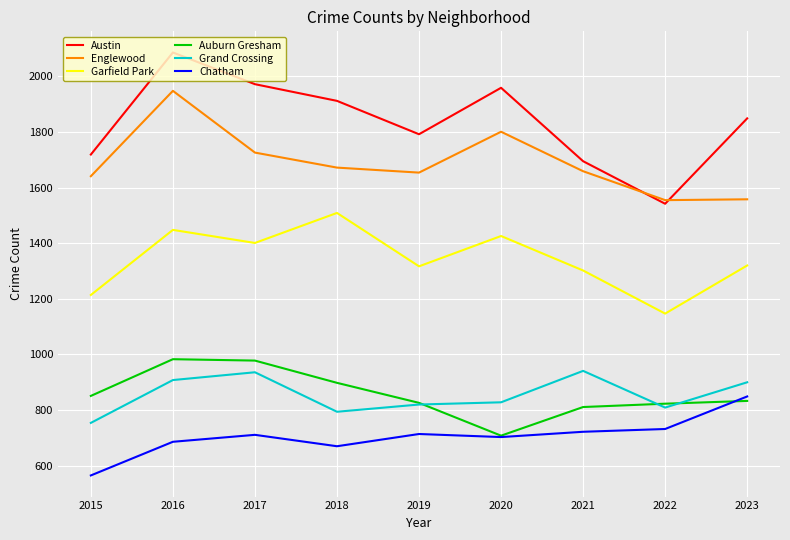

After their last crossing, which series has the higher values: Chatham or Auburn Gresham?

Chatham